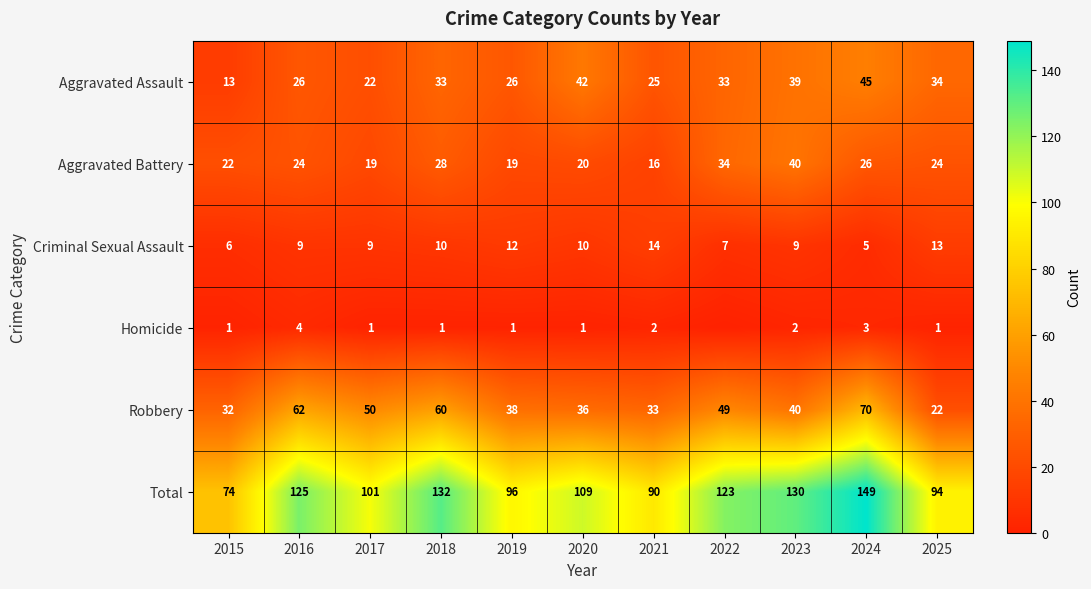

What is the difference between the highest and lowest values at 2016?

121